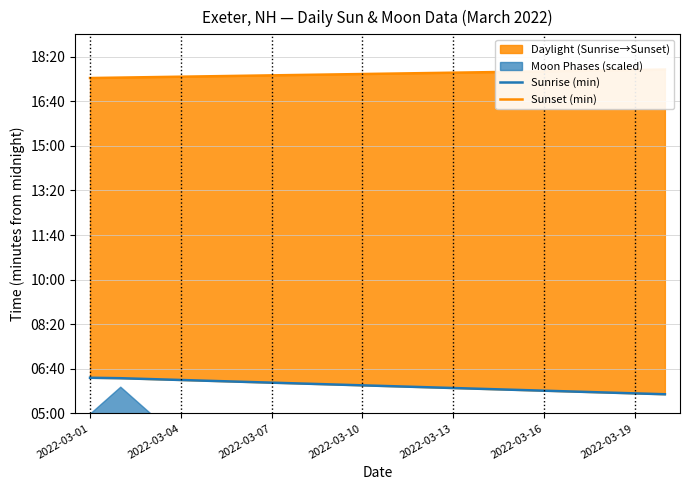

True or false: Sunrise (min) and Sunset (min) intersect in this chart.

False